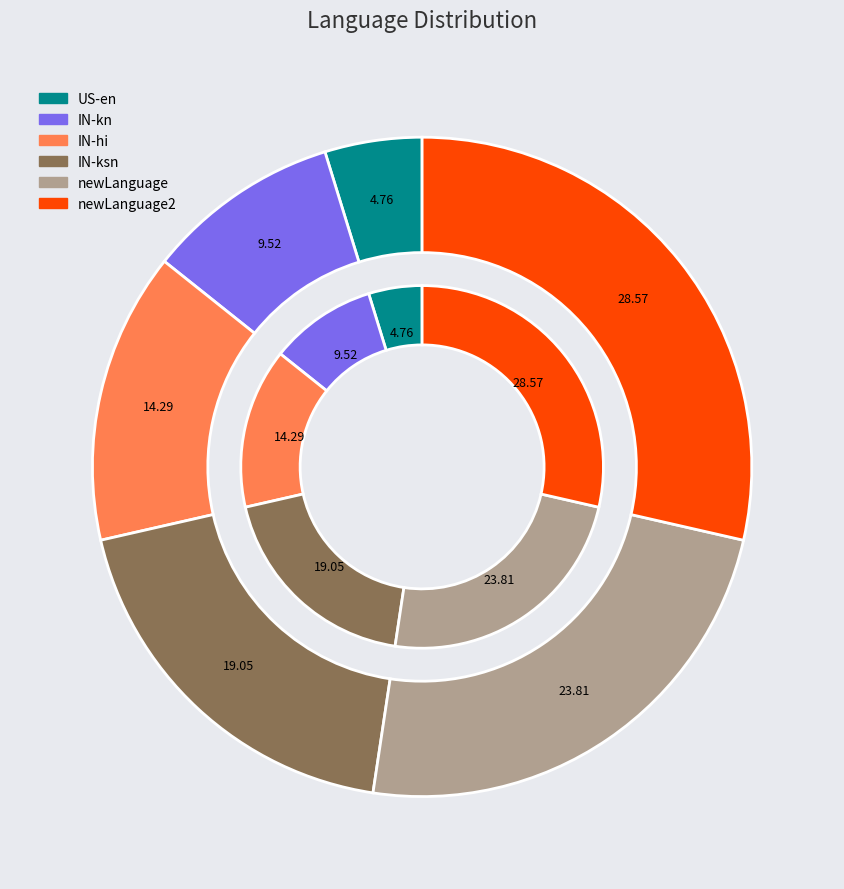

Is there a majority slice in this chart?

No